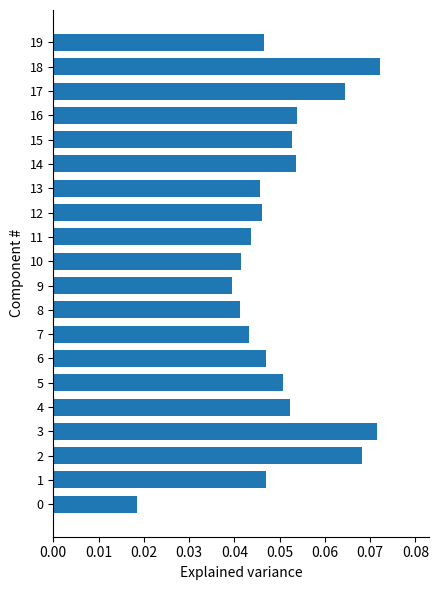

Is it true that the value at 5 is 0.0?

False